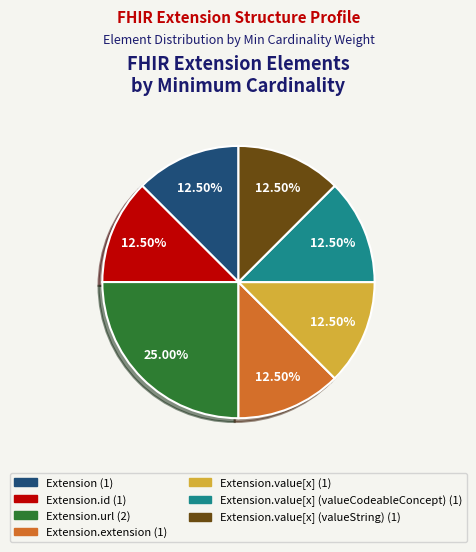

How many slices are in this pie chart?

7